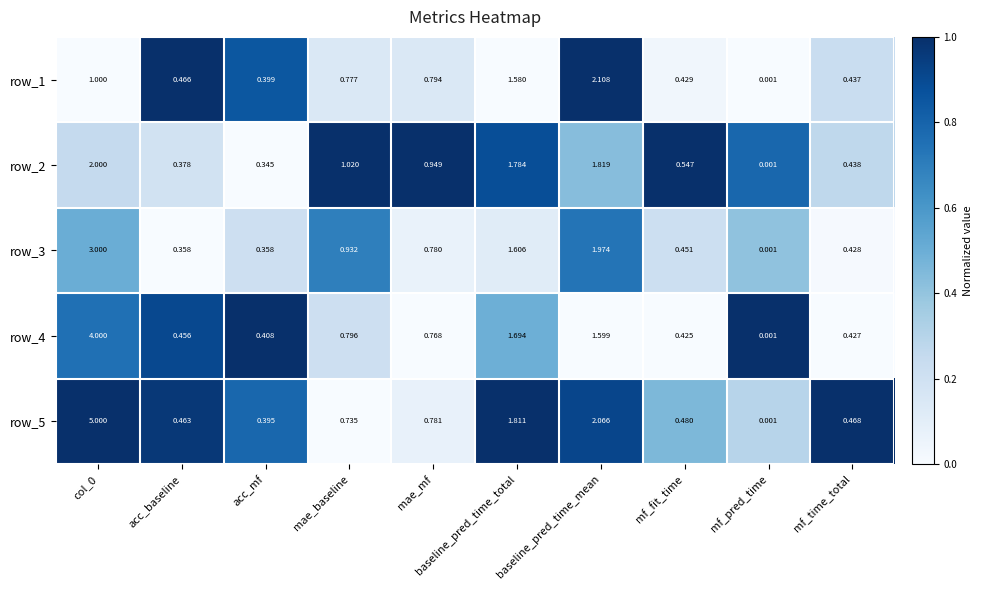

Count the number of data series in this chart.

5